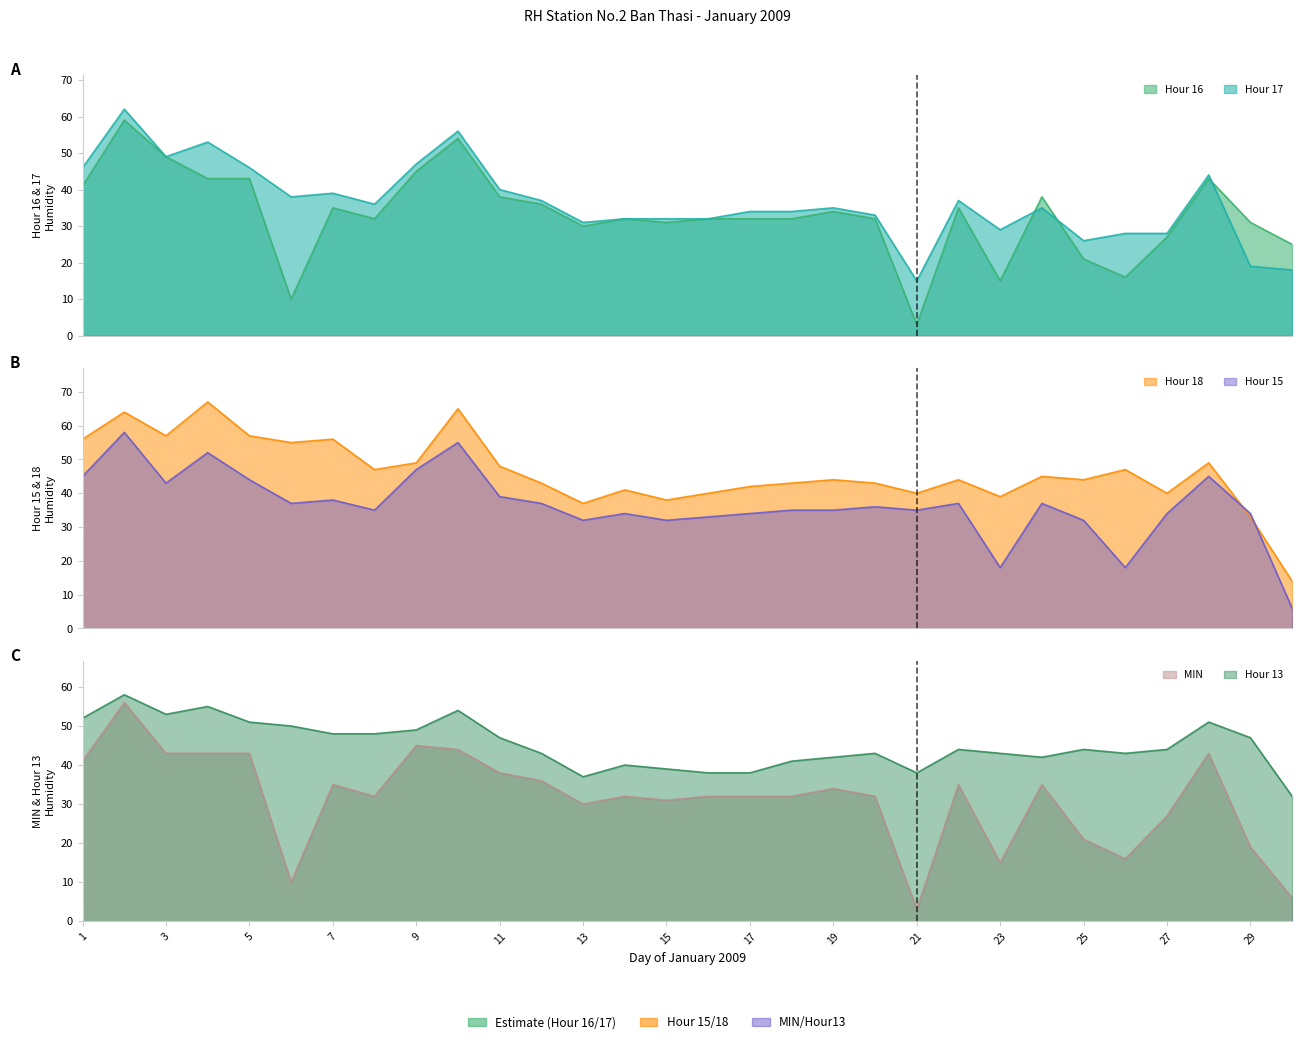

Rank the categories by Hour 16 value from lowest to highest.

21, 6, 23, 26, 25, 30, 27, 13, 15, 29, 8, 14, 16, 17, 18, 20, 19, 7, 22, 12, 11, 24, 1, 4, 5, 28, 9, 3, 10, 2